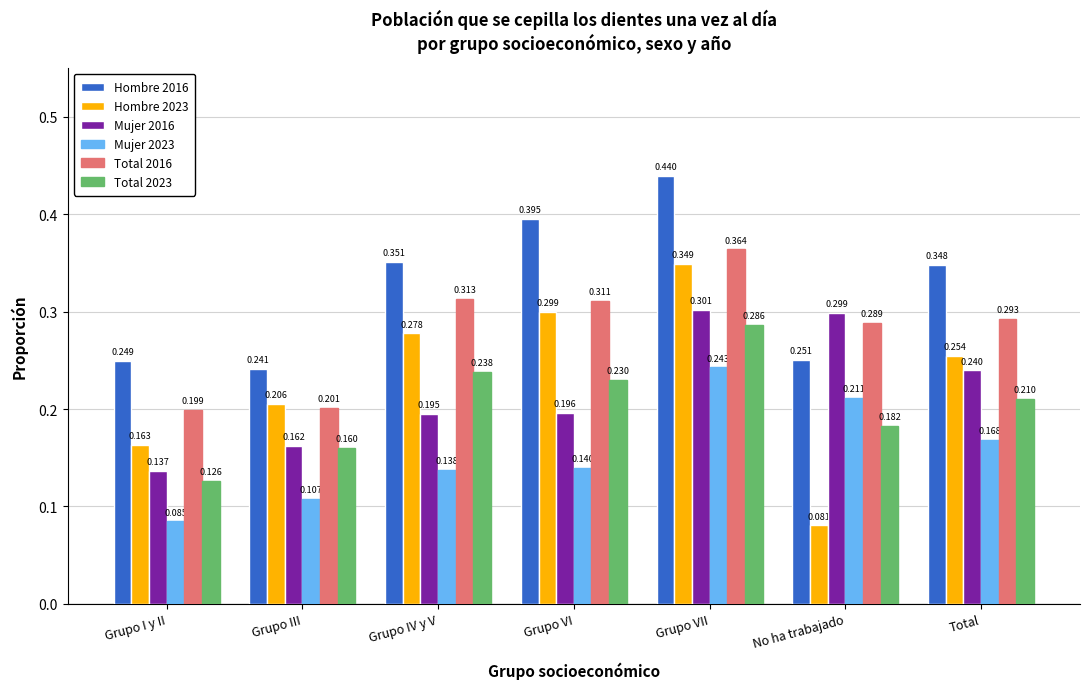

How many bars are there in total?

42